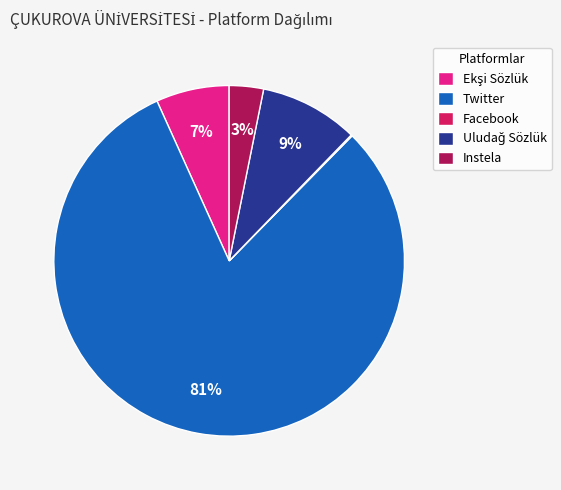

To the nearest percent, what is the difference between the Twitter and Instela slice percentages?

78%